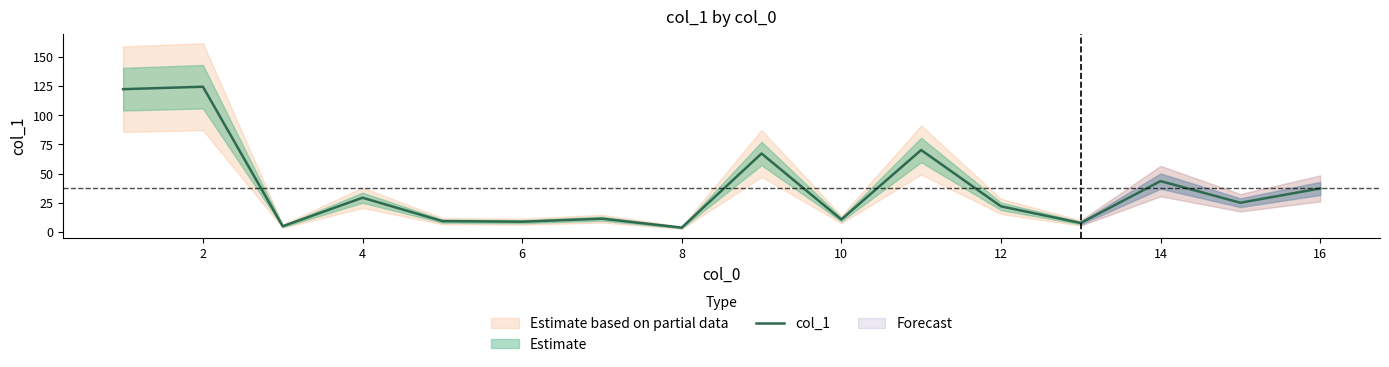

Does the chart display data point markers on the line(s)?

No